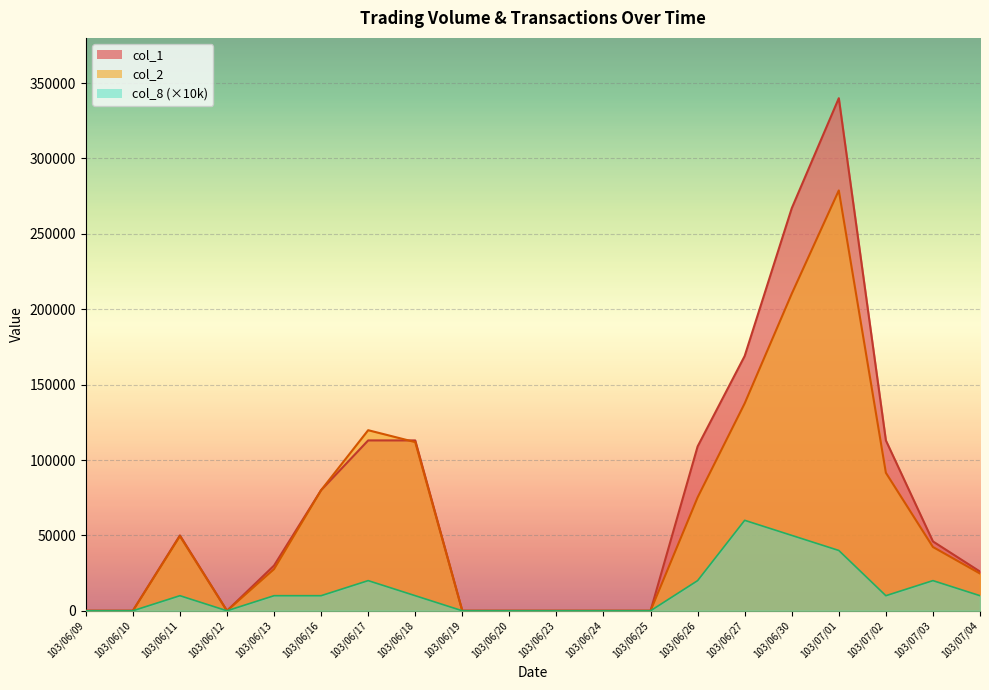

True or false: col_1 has more than 2 interior local peaks.

False